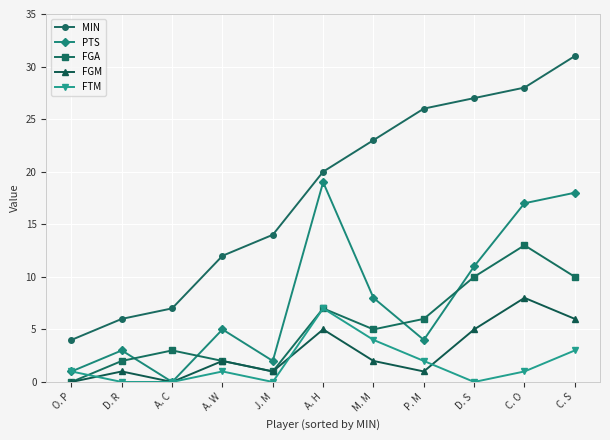

What position from the left is O. P?

1